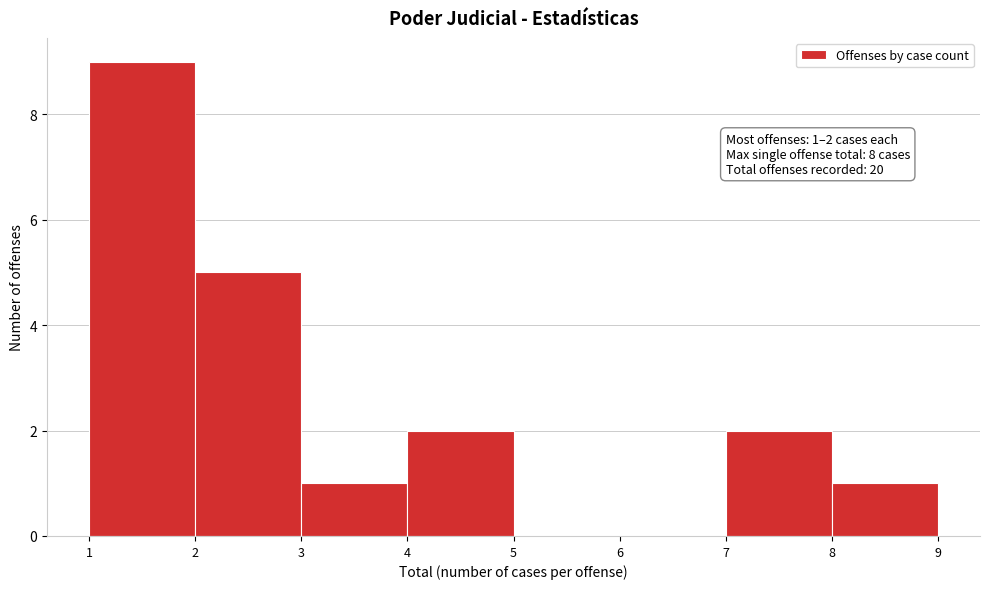

Over which range of the x-axis is the bar tallest?

1 to 2